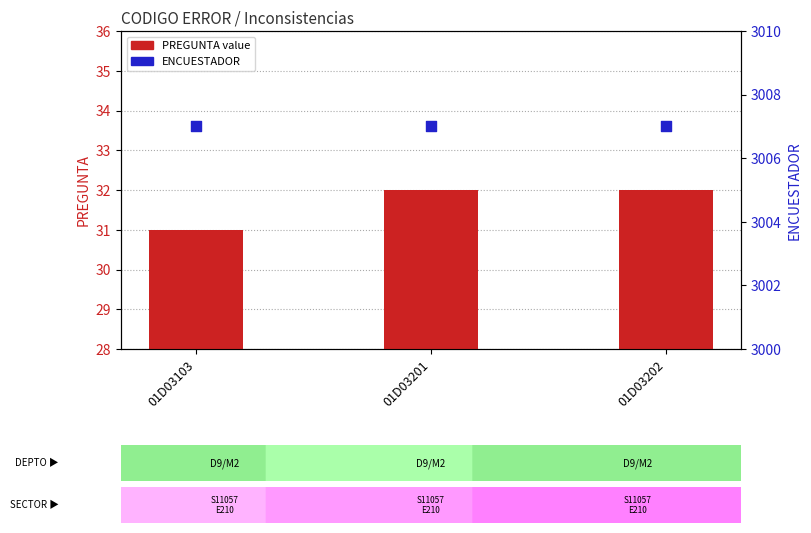

At how many categories does at least one series exceed 2940?

3